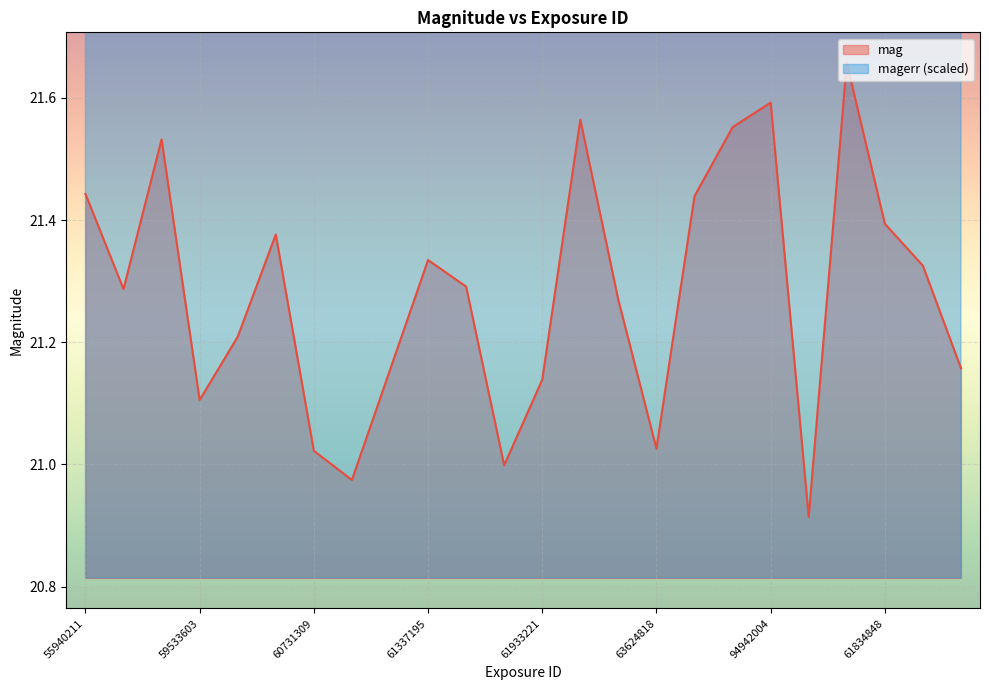

Where does the magerr series first go above 38?

55940211